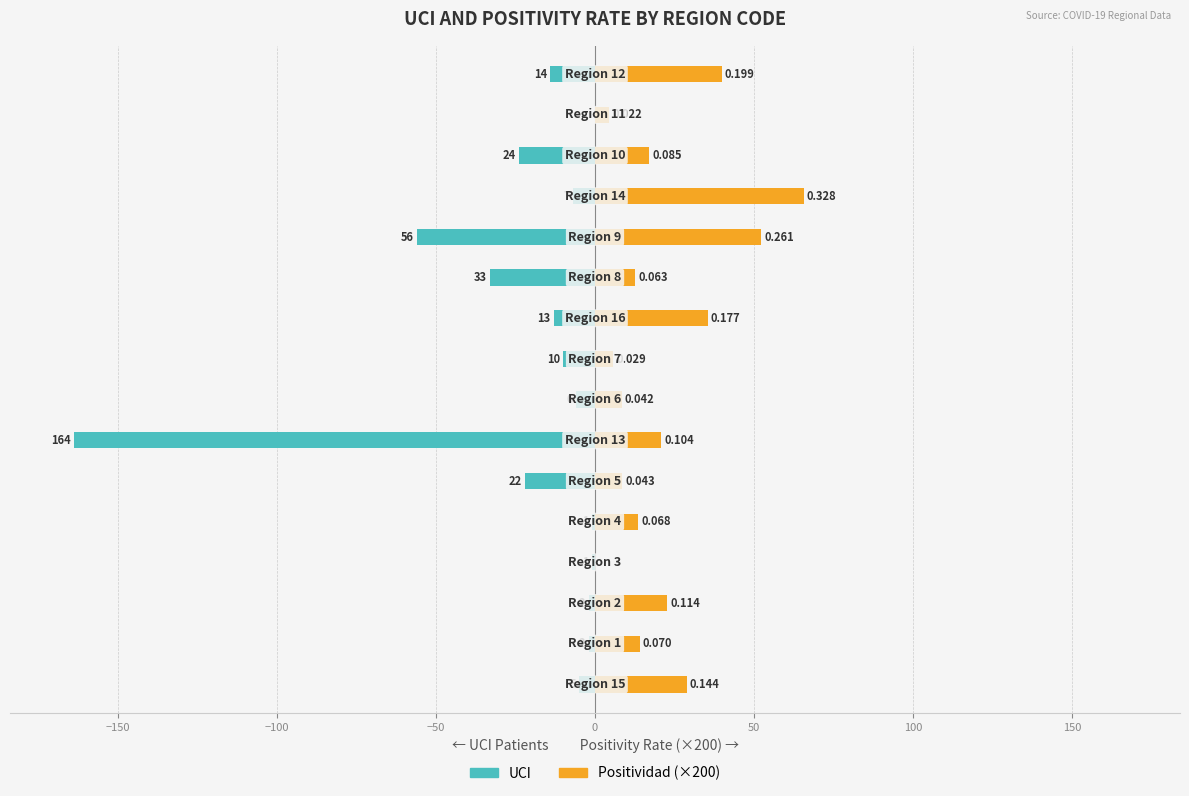

How many data points in Positividad (×200) are less than 17?

8